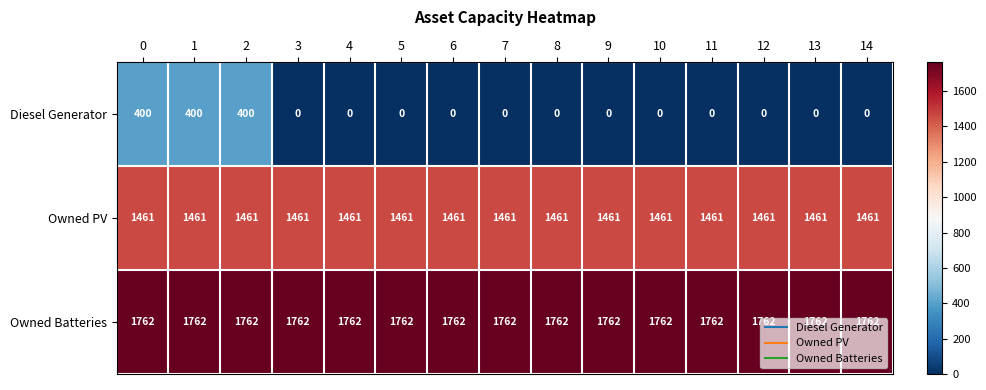

What is the average value of the Owned Batteries series?

1762